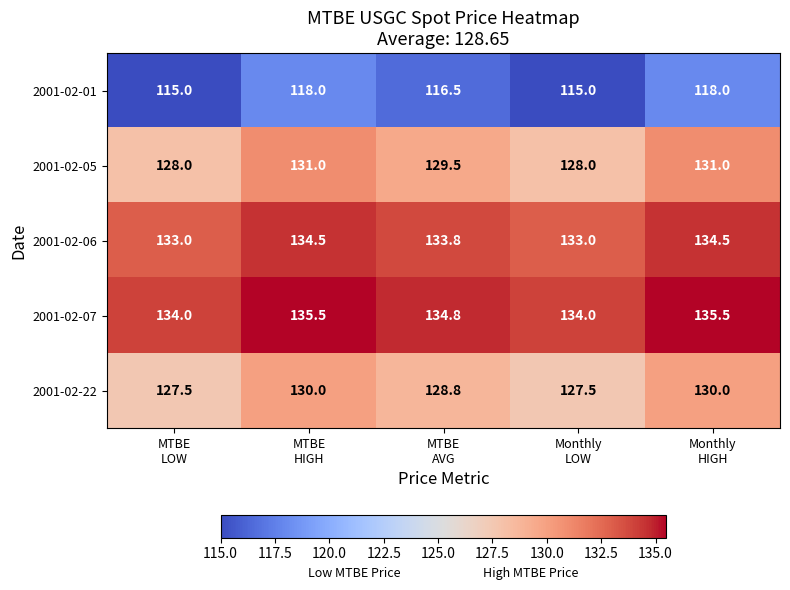

What is the spread (max minus min) of values at Monthly
LOW?

19.0